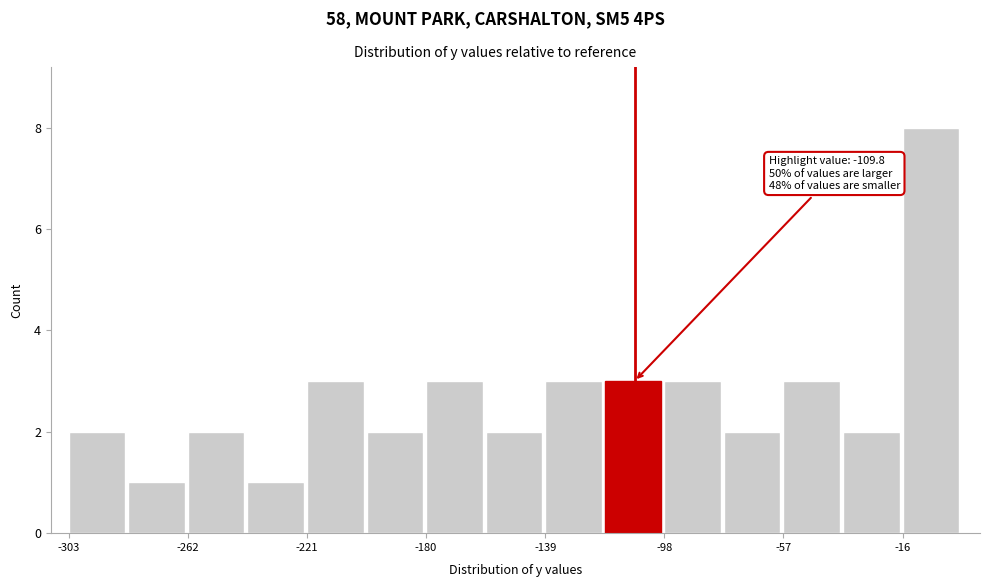

Which range on the x-axis has the tallest bar?

-15 to 5